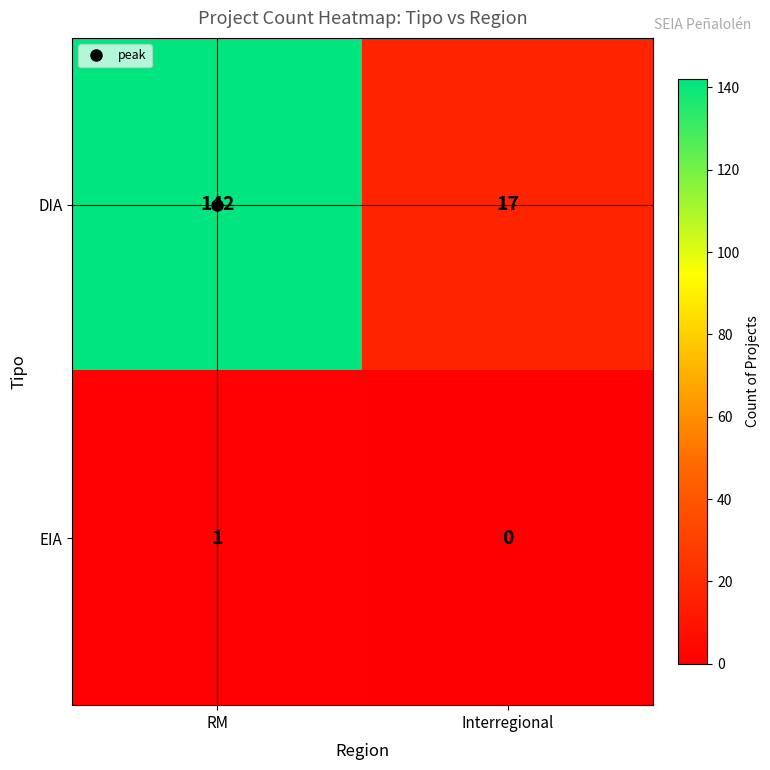

Which series has the largest range (max minus min)?

DIA